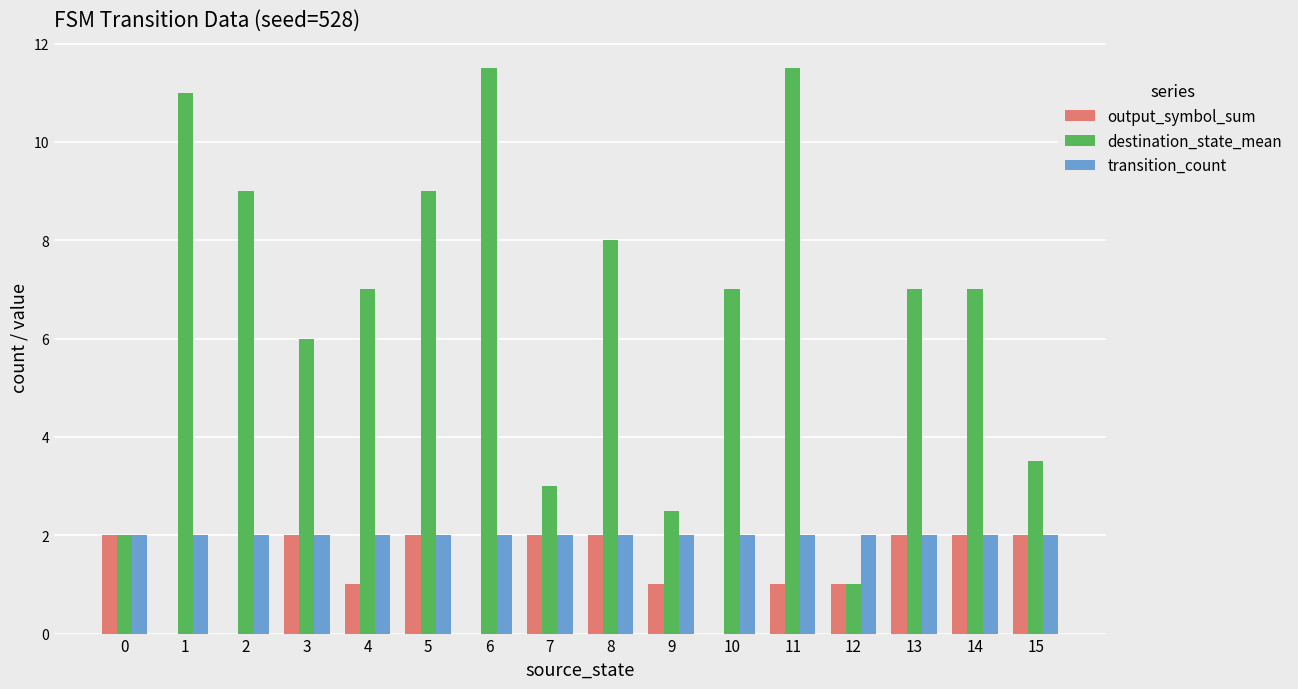

Which series has the largest total across all categories?

destination_state_mean